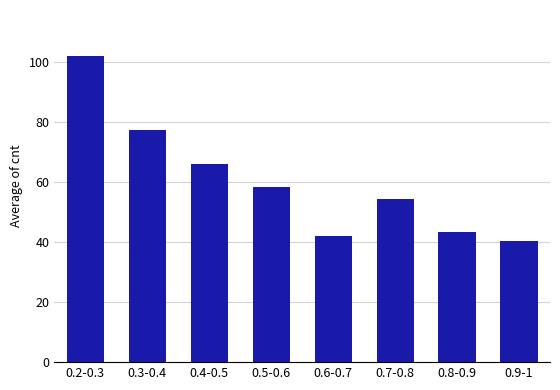

The chart shows a value of 58.4 at 0.5-0.6. True or false?

True